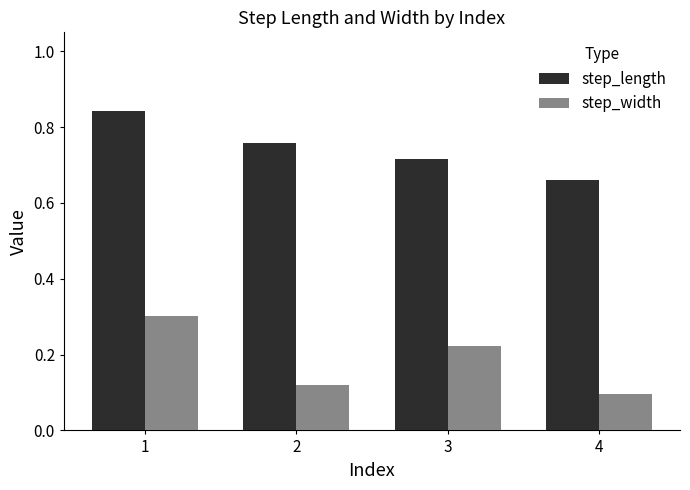

How many bars are there in total?

8